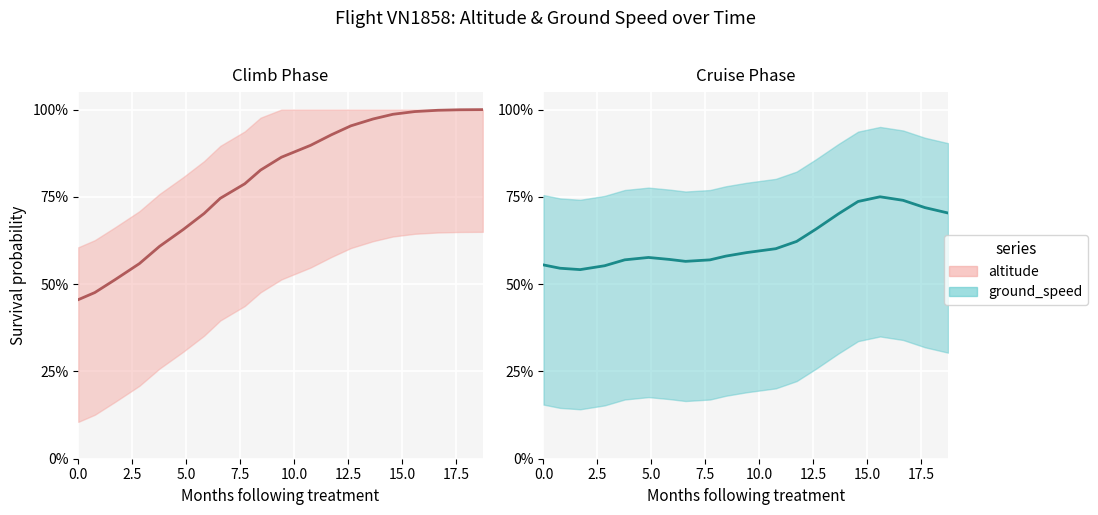

How many lines are shown in the chart?

2